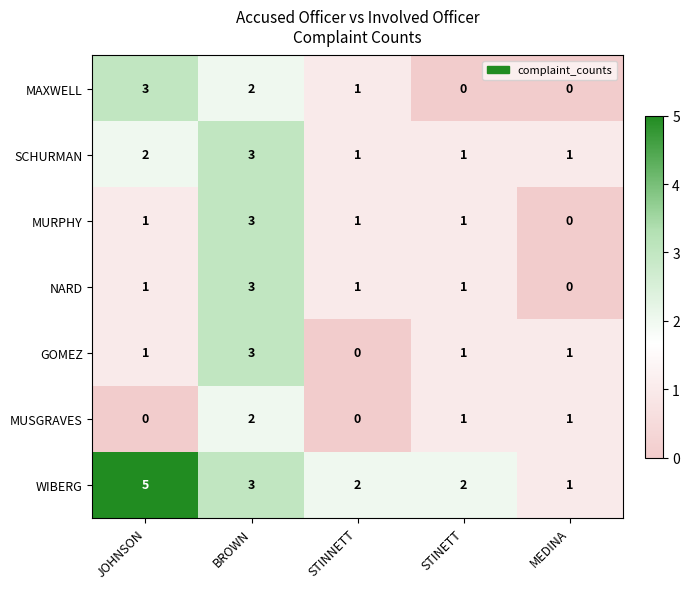

What is the sum of the SCHURMAN values at STINNETT and JOHNSON?

3